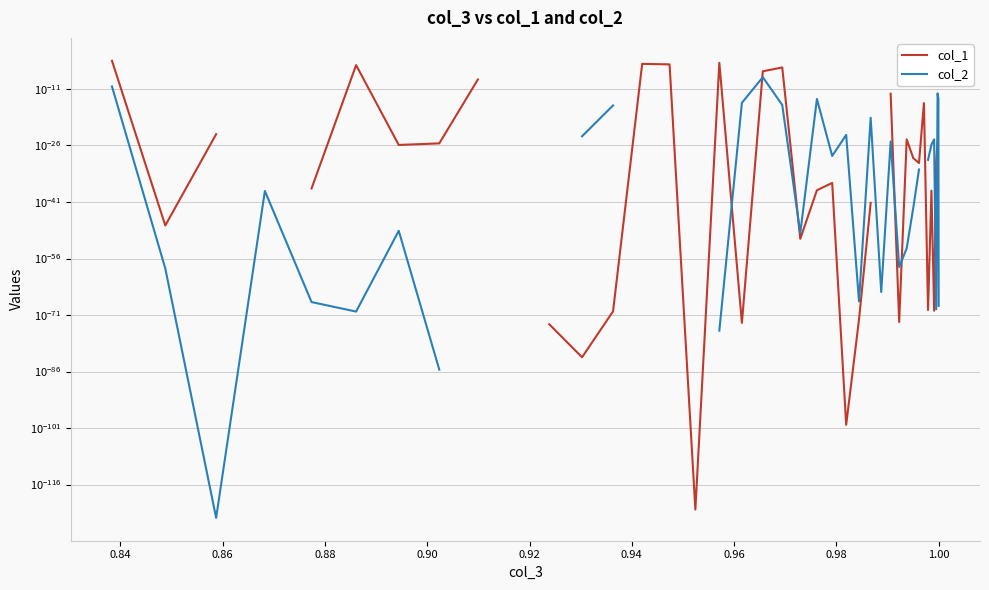

List the series in order of their peak value, highest first.

col_1, col_2